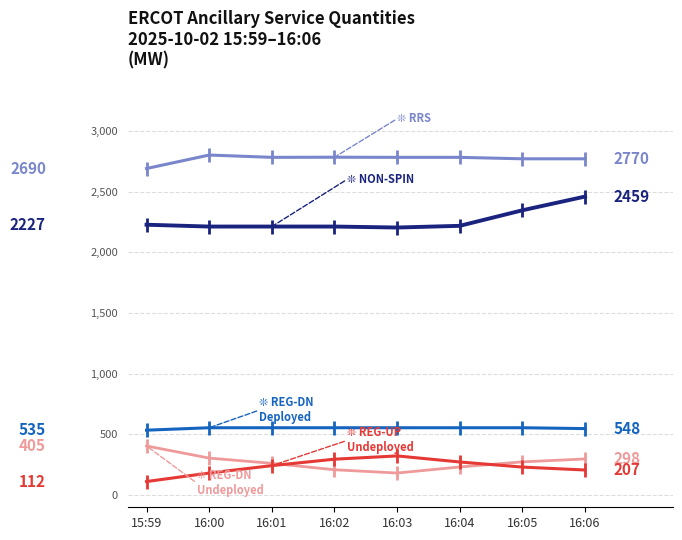

What is the minimum value shown in the chart?

112